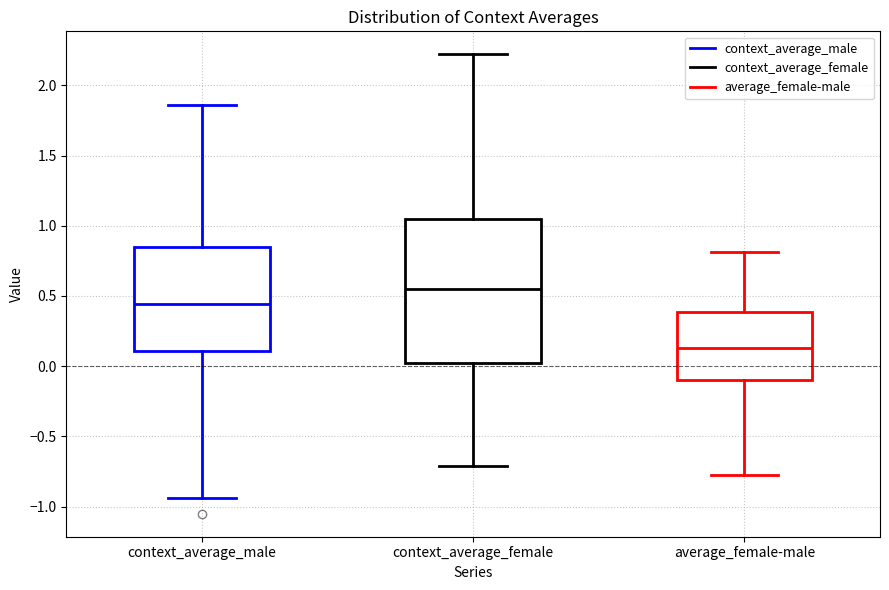

Which box's median line is the highest?

context_average_female